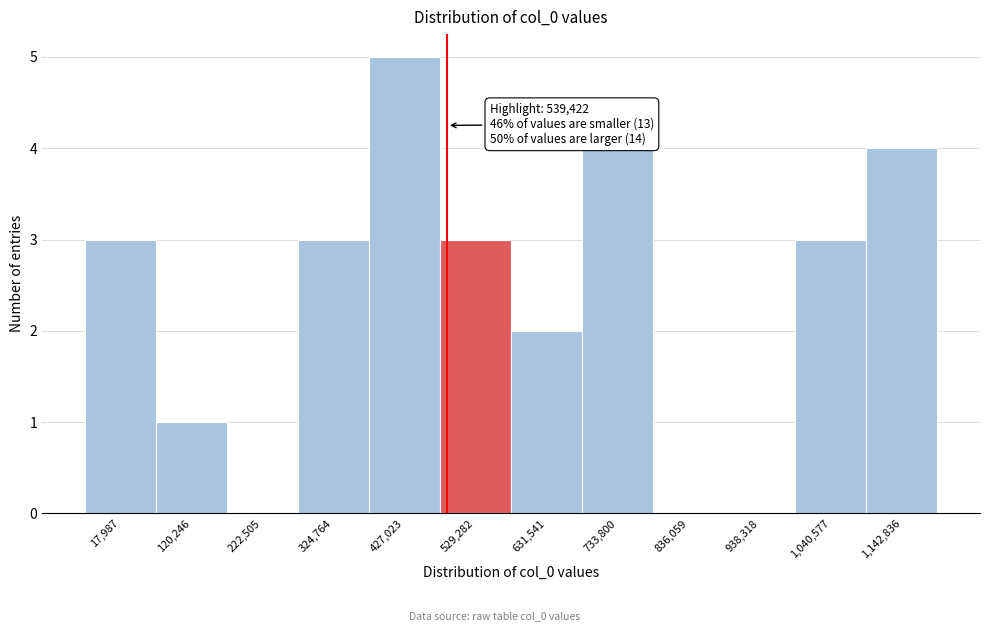

Reading left to right, what are all the values shown in this chart?

17,987=3	120,246=1	222,505=0	324,764=3	427,023=5	529,282=3	631,541=2	733,800=4	836,059=0	938,318=0	1,040,577=3	1,142,836=4